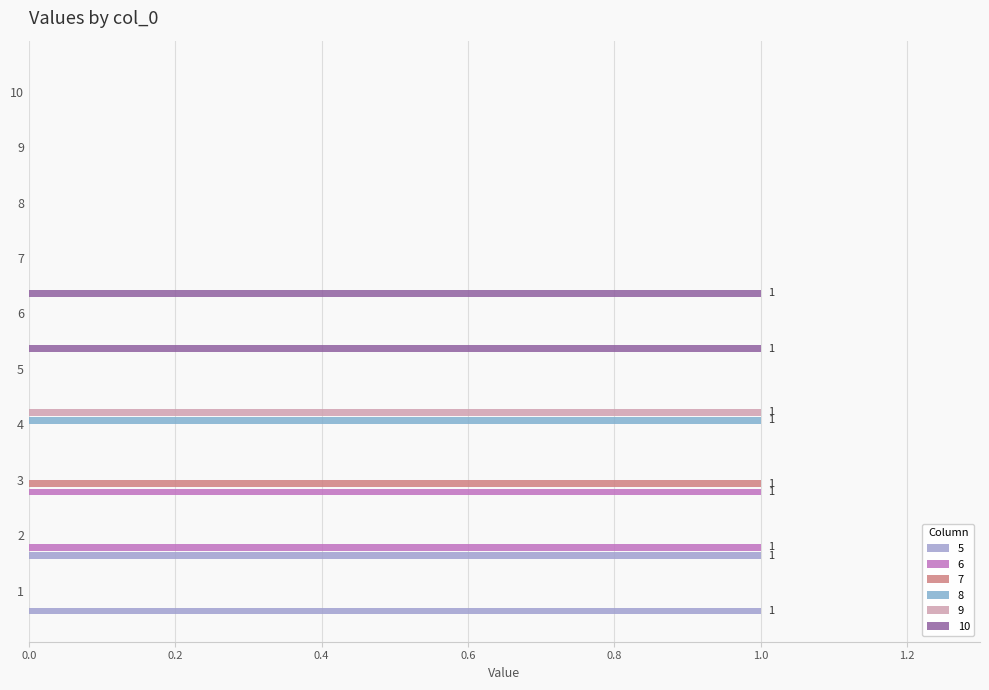

What is the difference between the maximum and minimum values in the 5 series?

1